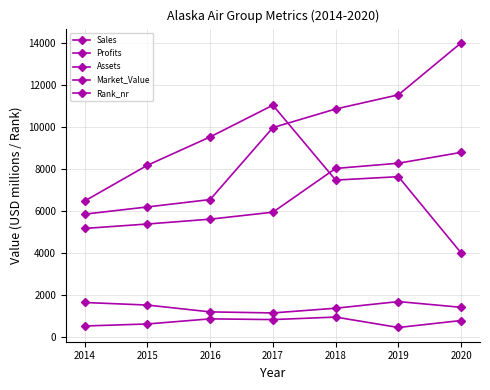

Where does the Assets series first go above 9962?

2018